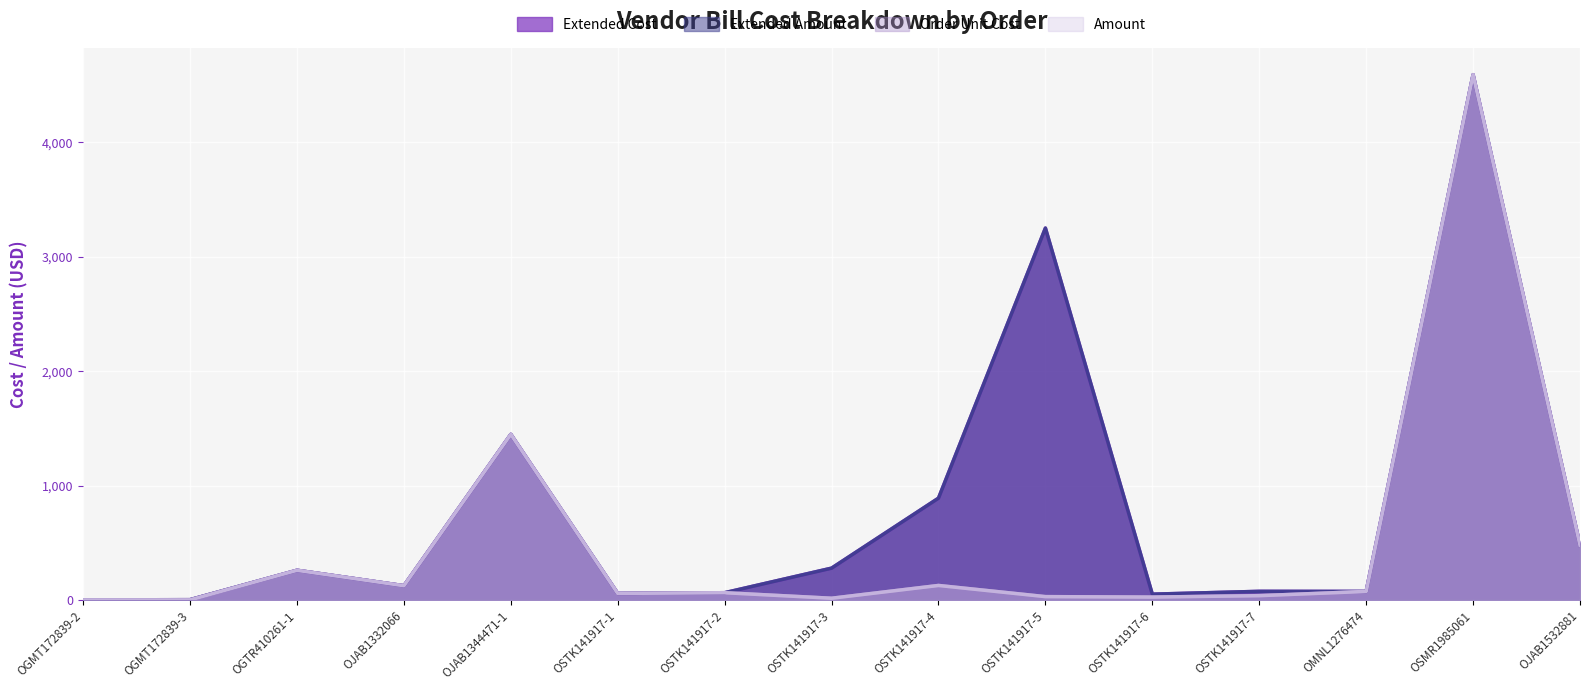

True or false: Extended Cost and Extended Amount intersect in this chart.

False